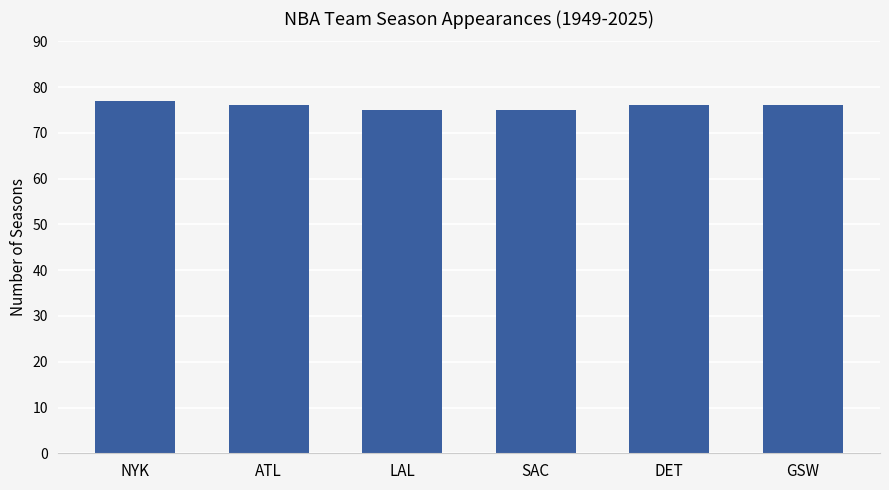

What position from the right is NYK?

6